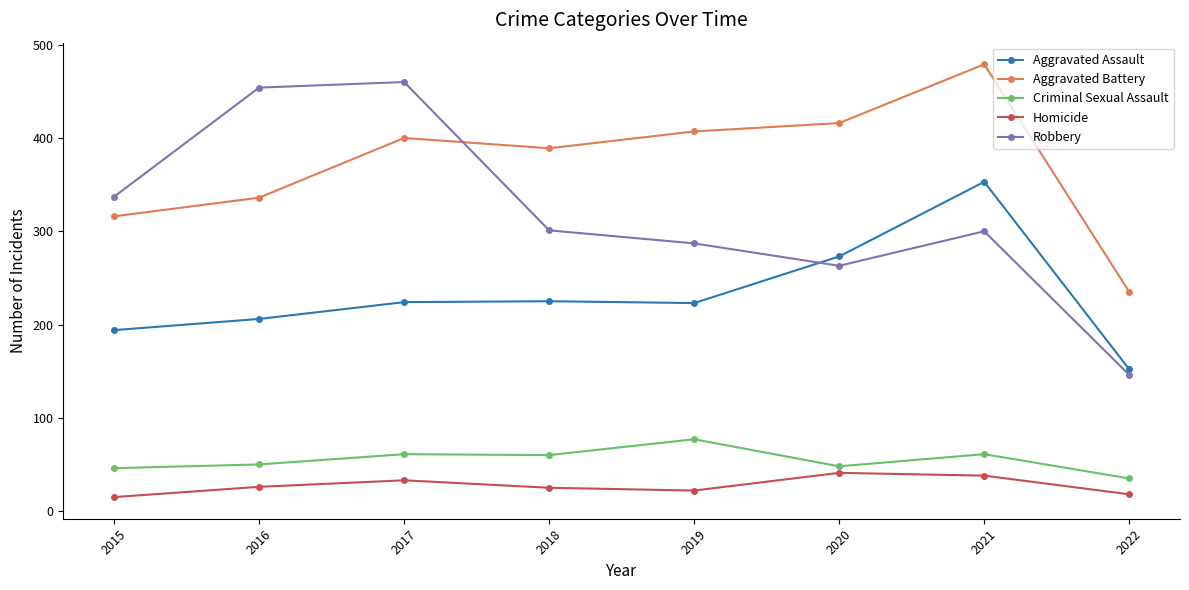

The Criminal Sexual Assault series shows 77 at 2019. True or false?

True